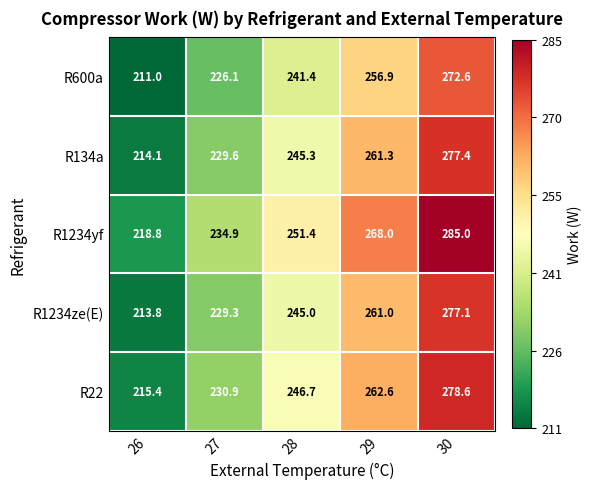

Reading left to right, extract all data points from this chart.

R600a: 211.0	226.1	241.4	256.9	272.6
R134a: 214.1	229.6	245.3	261.3	277.4
R1234yf: 218.8	234.9	251.4	268.0	285.0
R1234ze(E): 213.8	229.3	245.0	261.0	277.1
R22: 215.4	230.9	246.7	262.6	278.6